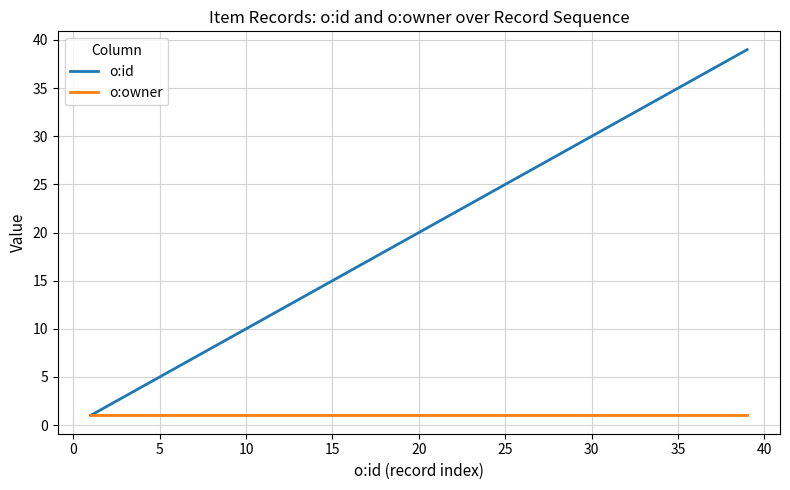

Does the chart have visible grid lines?

Yes